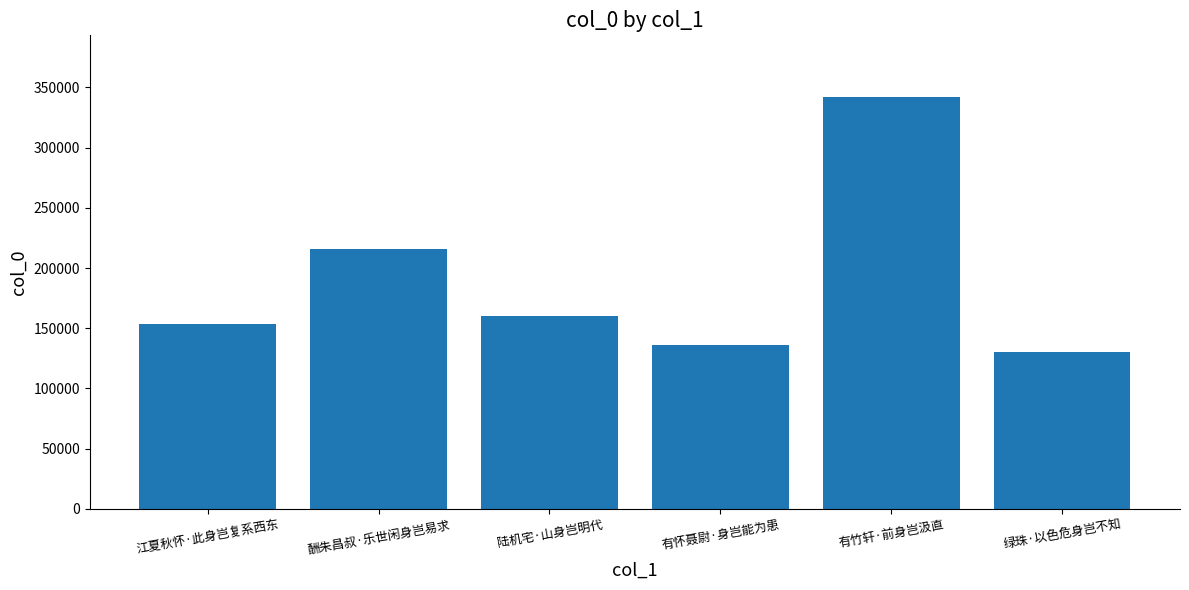

Read the value at 有竹轩·前身岂汲直.

341940